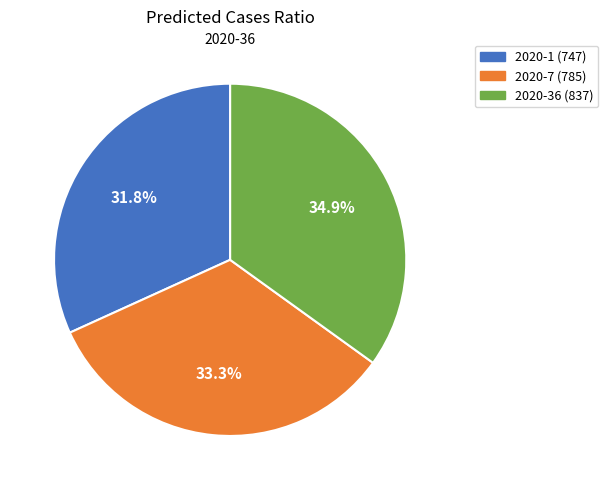

What percentage is the 2020-36 (837) slice, to the nearest percent?

35%